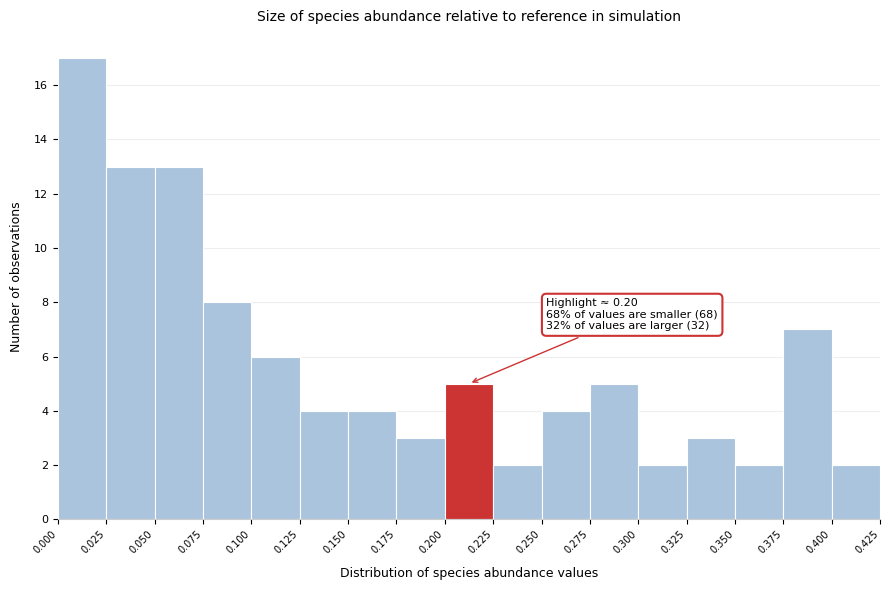

Which range on the x-axis has the tallest bar?

0.000 to 0.025